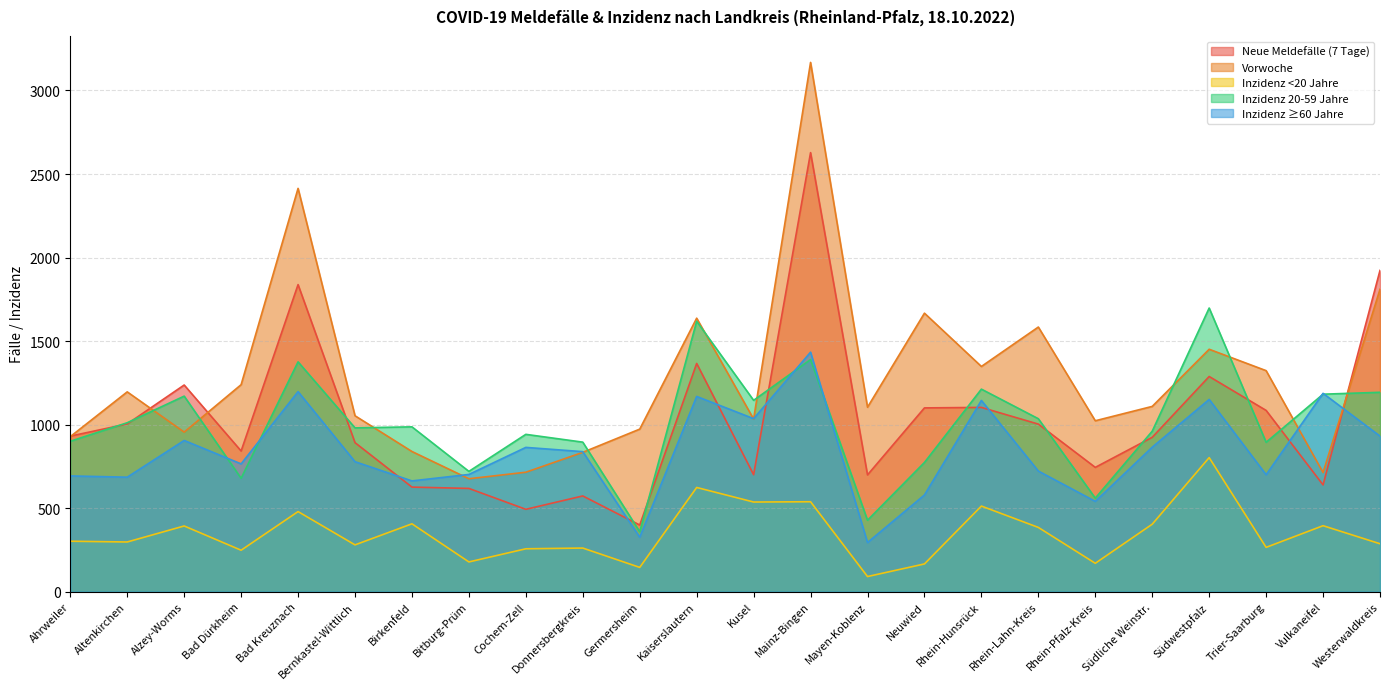

Between Bad Dürkheim and Neuwied, which series saw the biggest shift?

Vorwoche